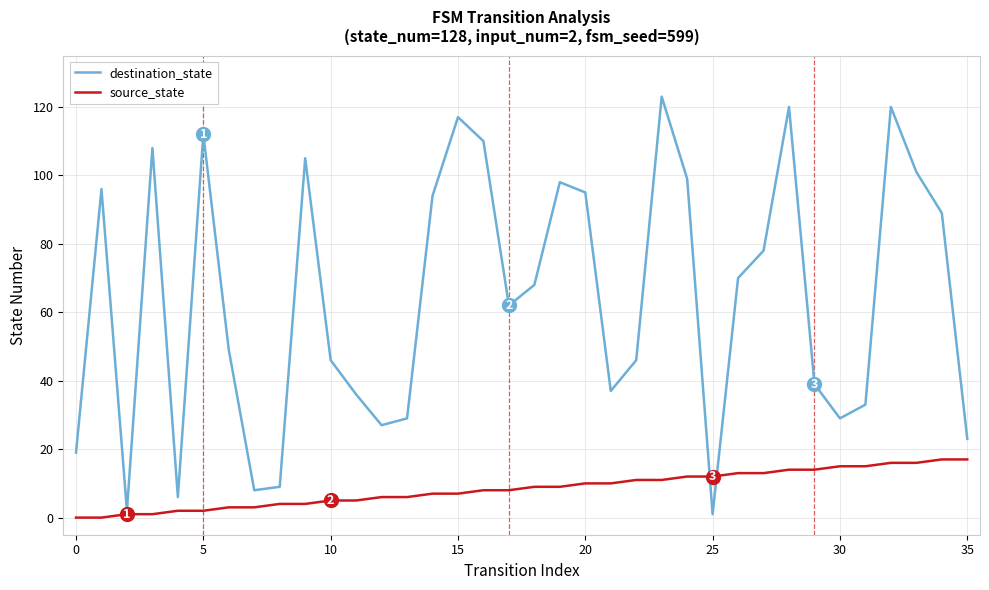

Which series has the widest spread of values?

destination_state